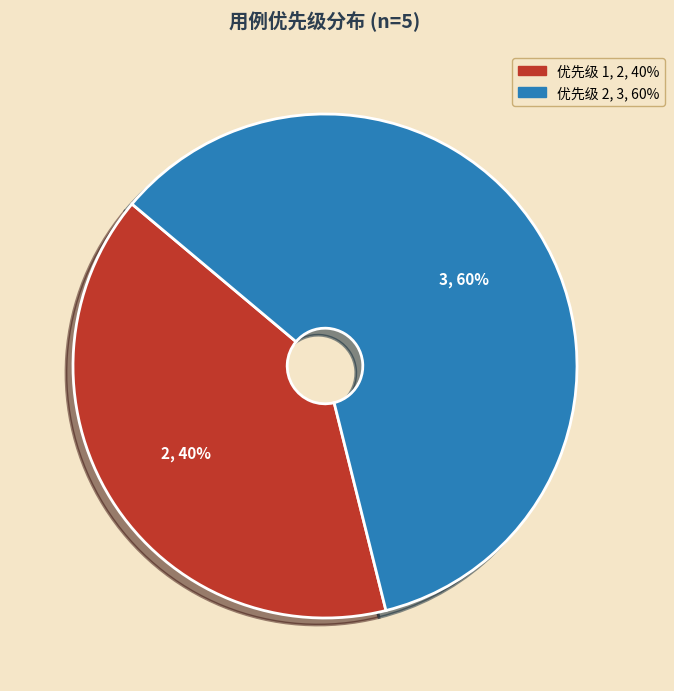

How many segments does this pie chart have?

2